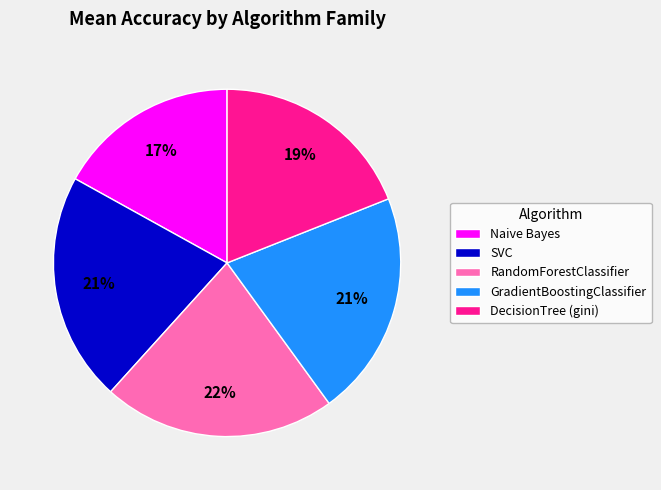

Combined, do SVC and DecisionTree (gini) account for over 50%?

No